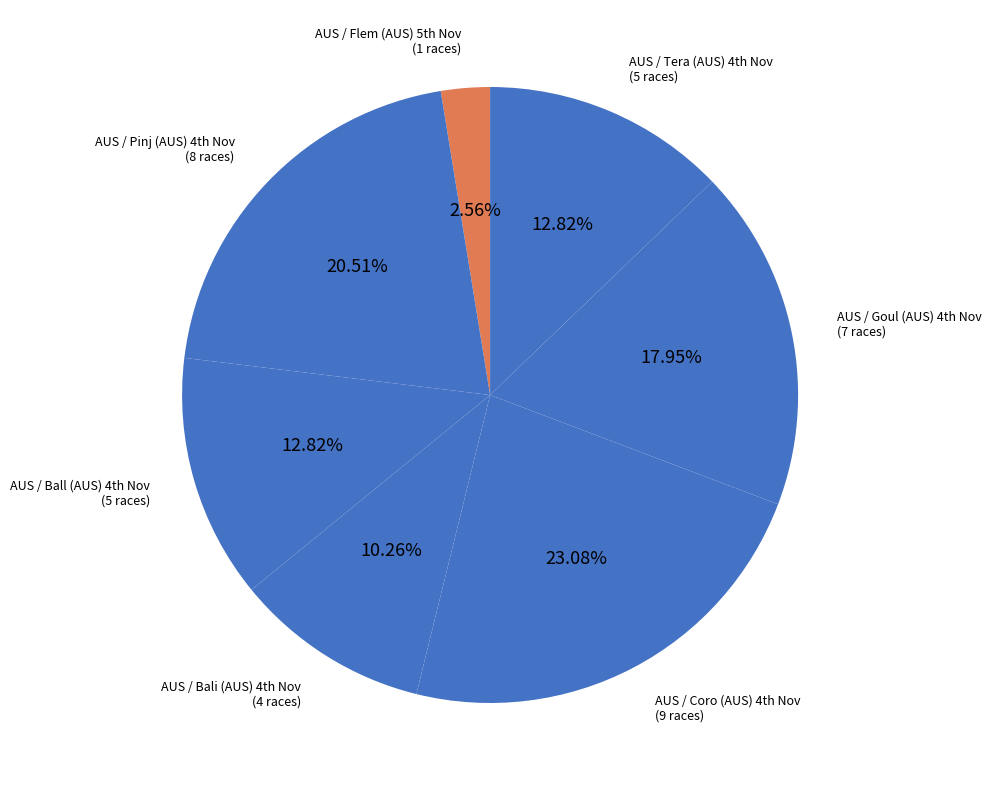

How many slices are in this pie chart?

7